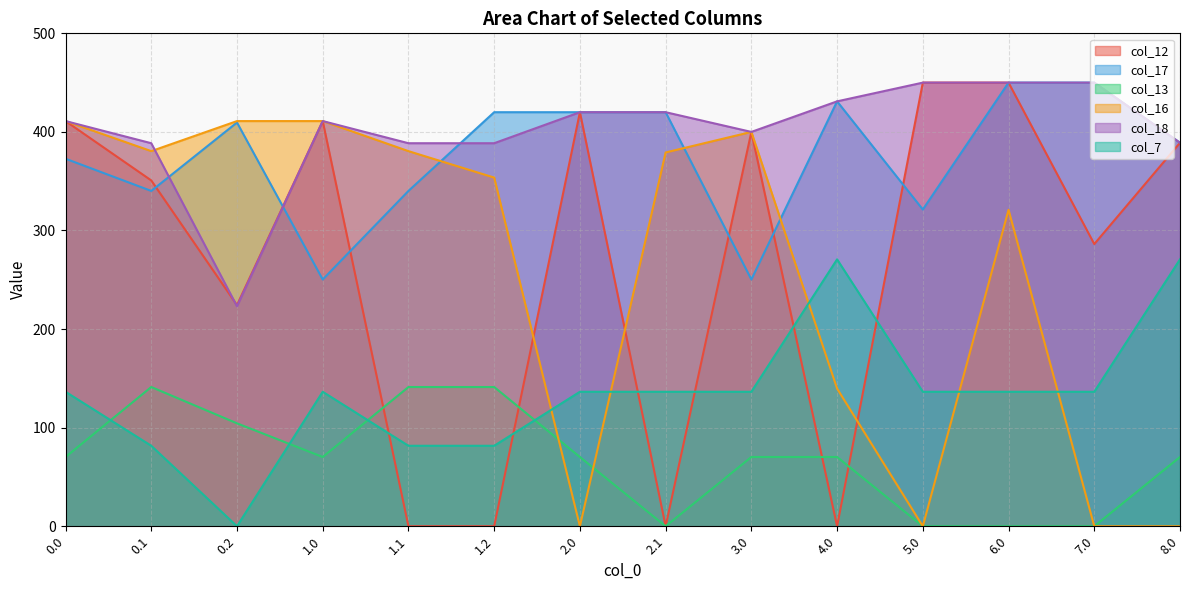

What is the sum of all col_7 values?

1877.6